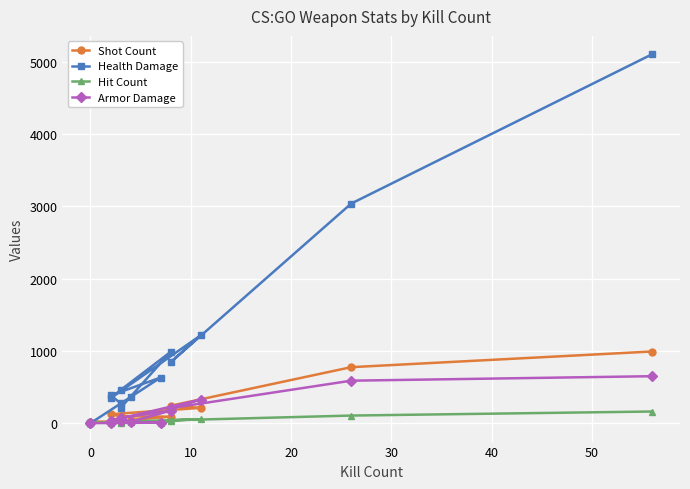

What is the label of the 7th point from the left?

50